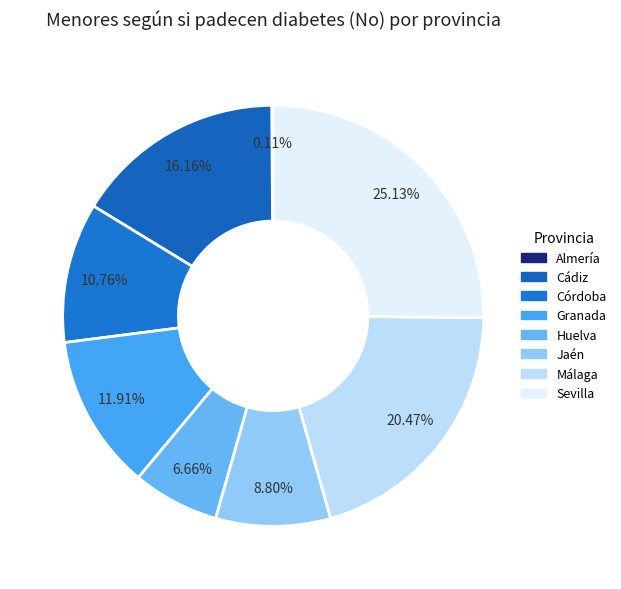

What portion of the pie excludes Sevilla?

74.9%